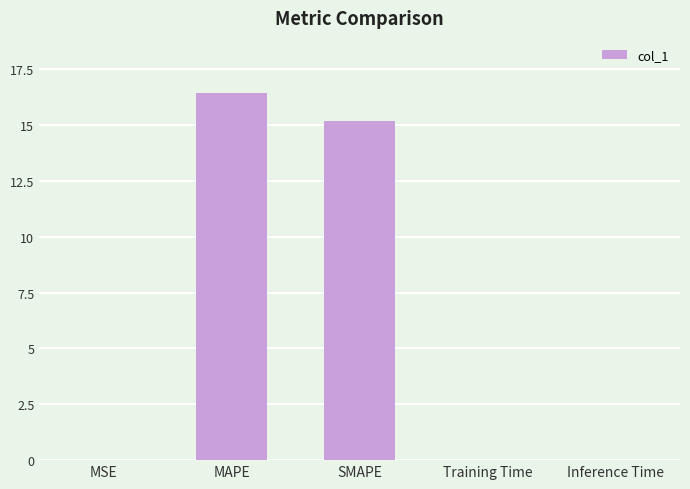

Which category has the highest value across all series?

MAPE